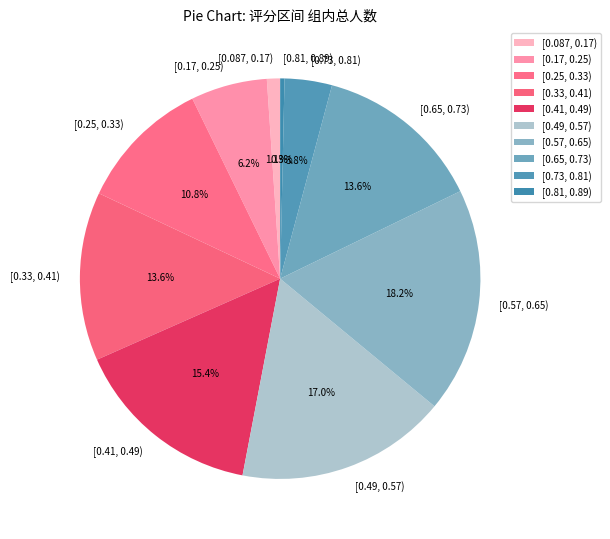

To the nearest percent, what is the combined percentage of [0.17, 0.25) and [0.73, 0.81)?

10%